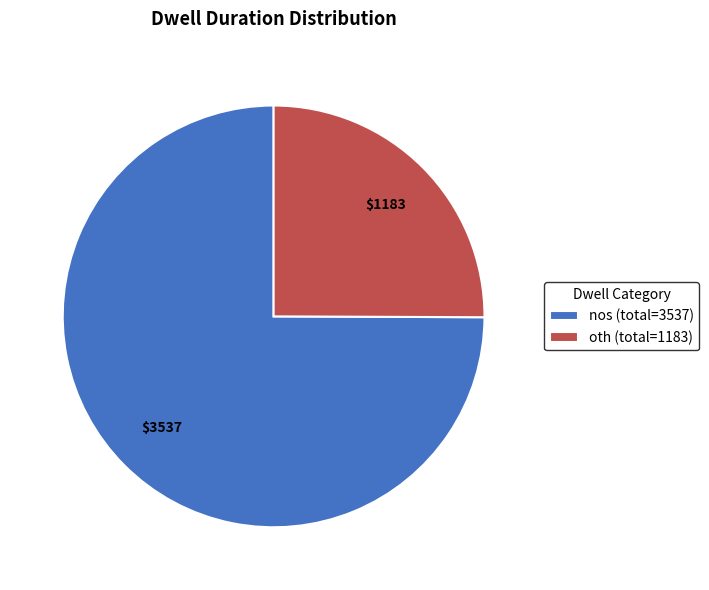

What is the ratio of the value at nos (total=3537) to the value at oth (total=1183)?

3.0